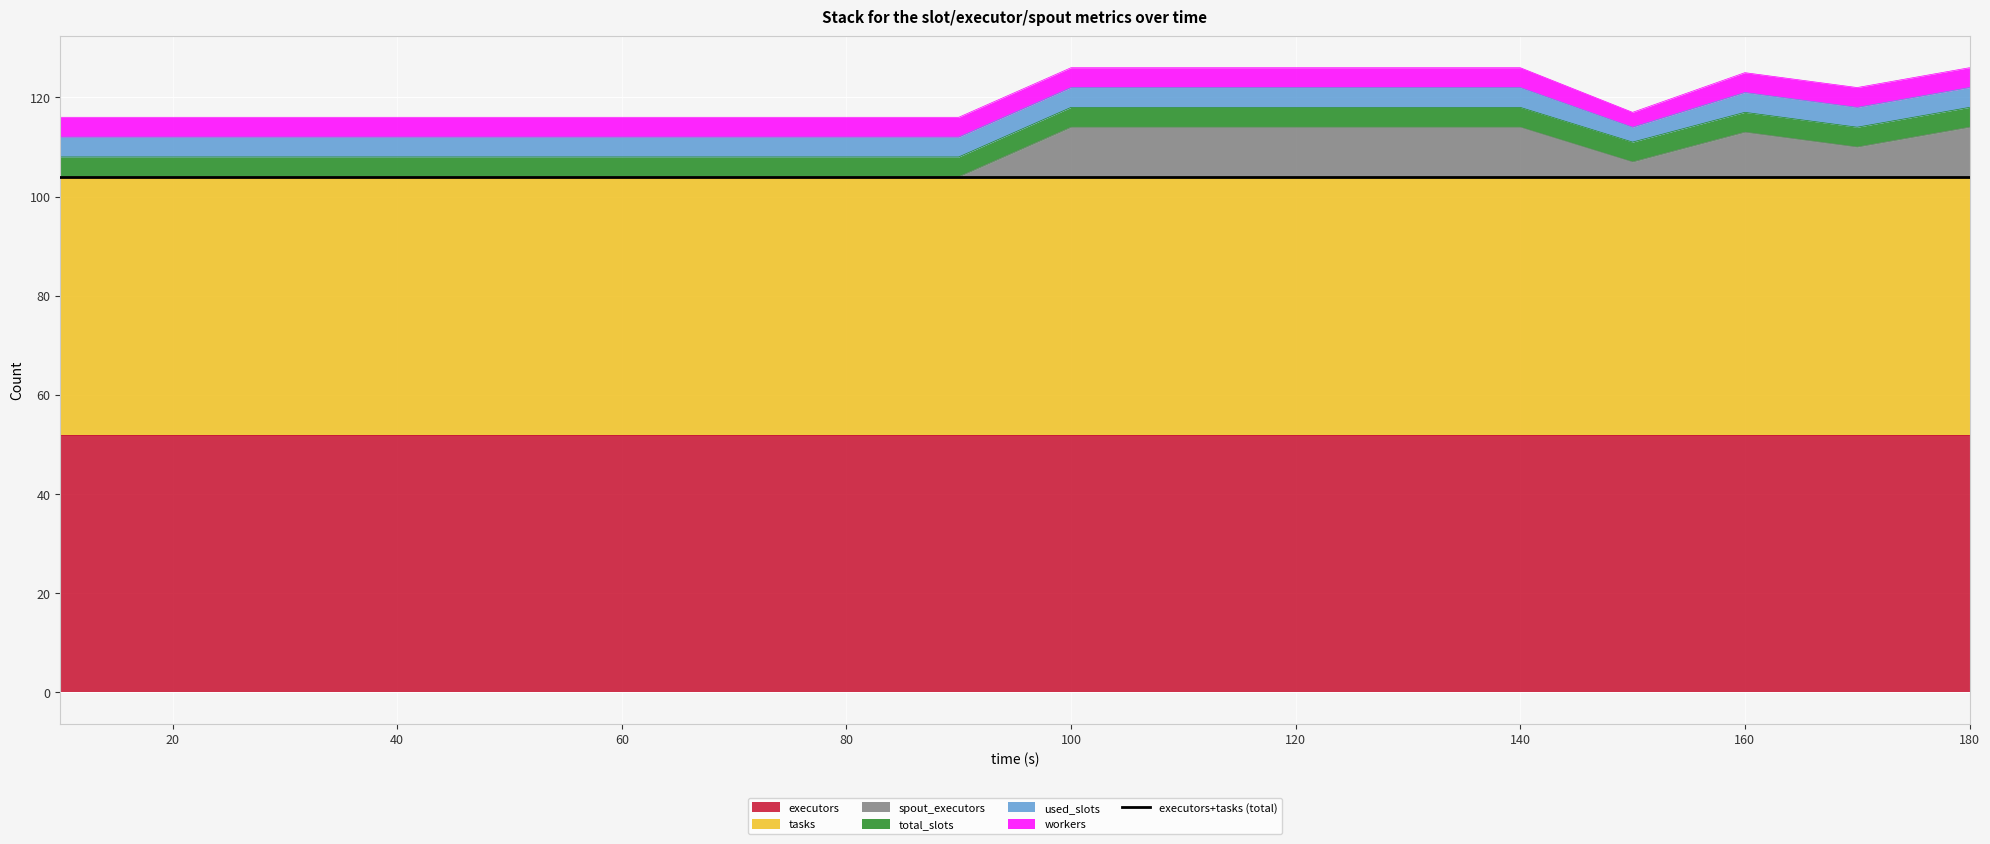

The value of spout_executors at 50 is 0. True or false?

True